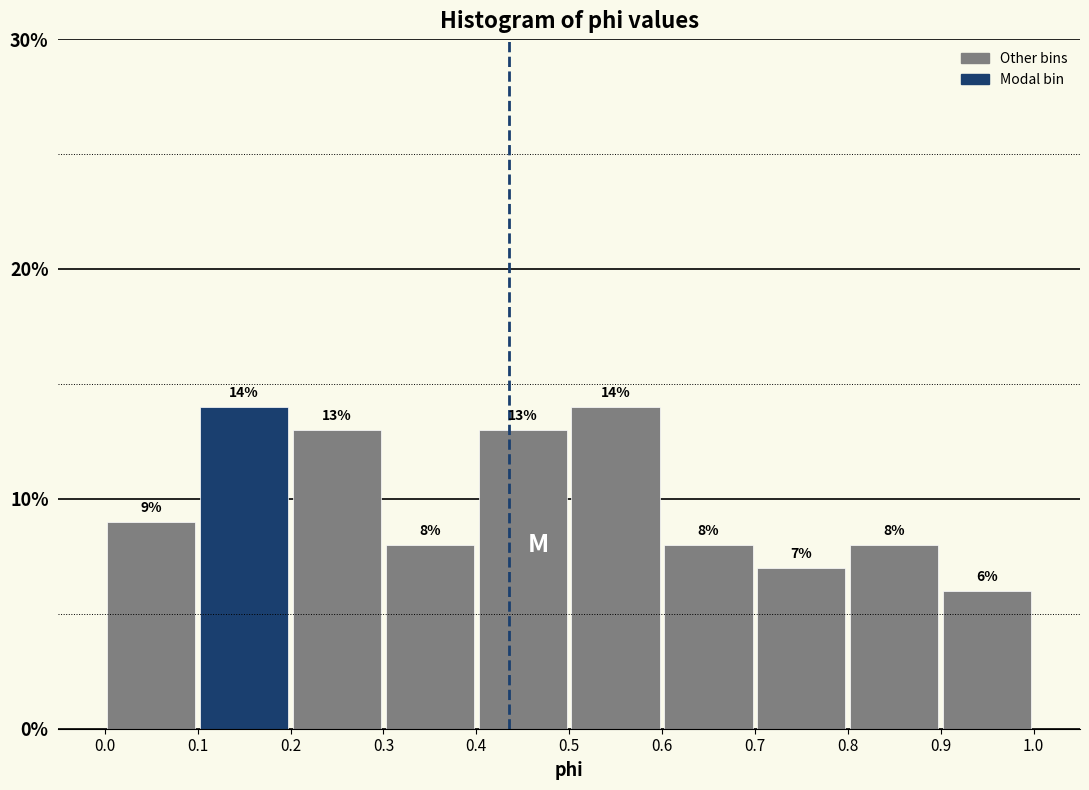

Reading left to right, list every bar in this chart as the range it spans on the x-axis followed by its height.

0.0 to 0.1: 9
0.1 to 0.2: 14
0.2 to 0.3: 13
0.3 to 0.4: 8
0.4 to 0.5: 13
0.5 to 0.6: 14
0.6 to 0.7: 8
0.7 to 0.8: 7
0.8 to 0.9: 8
0.9 to 1.0: 6